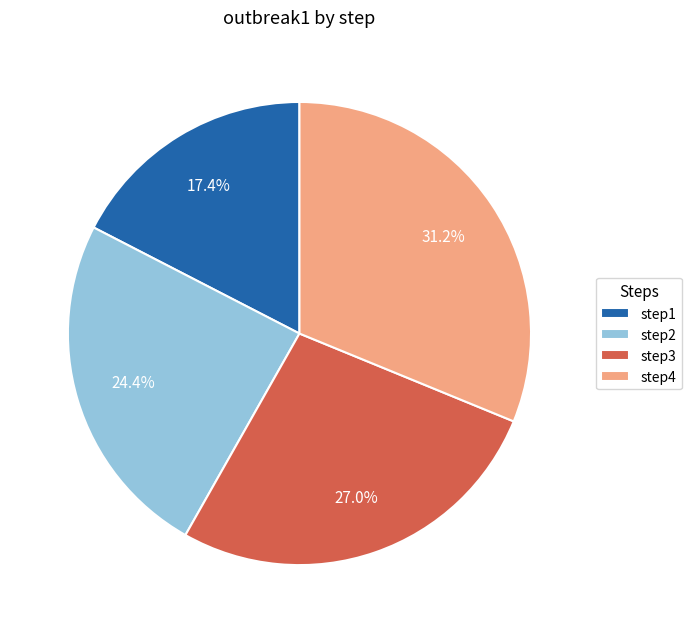

Rank the categories by value from highest to lowest.

step4, step3, step2, step1